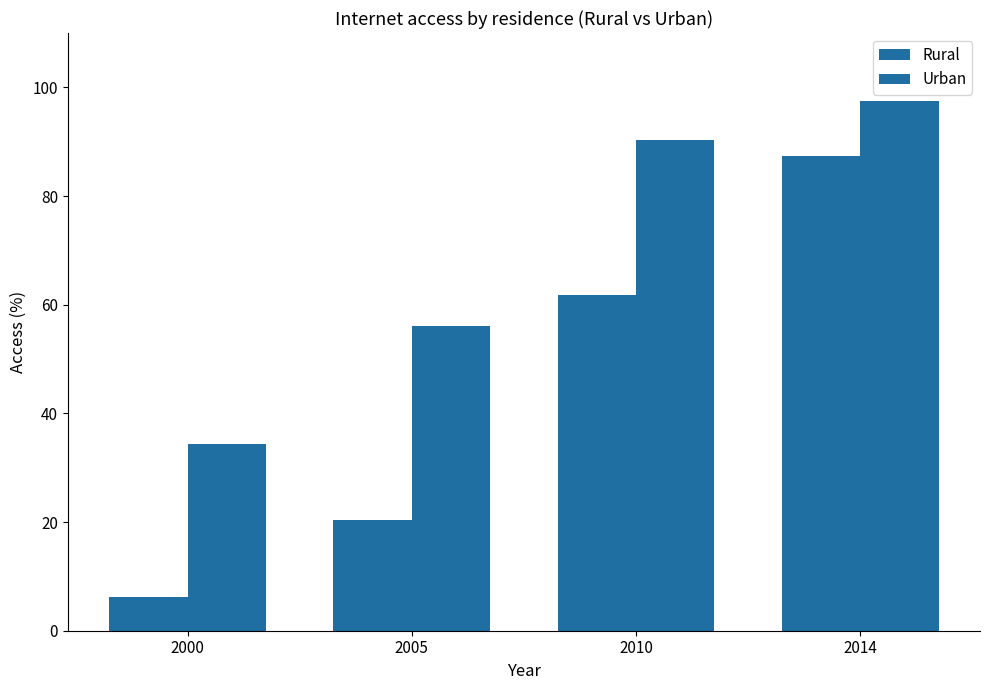

At which label is Rural closest to 46?

2010